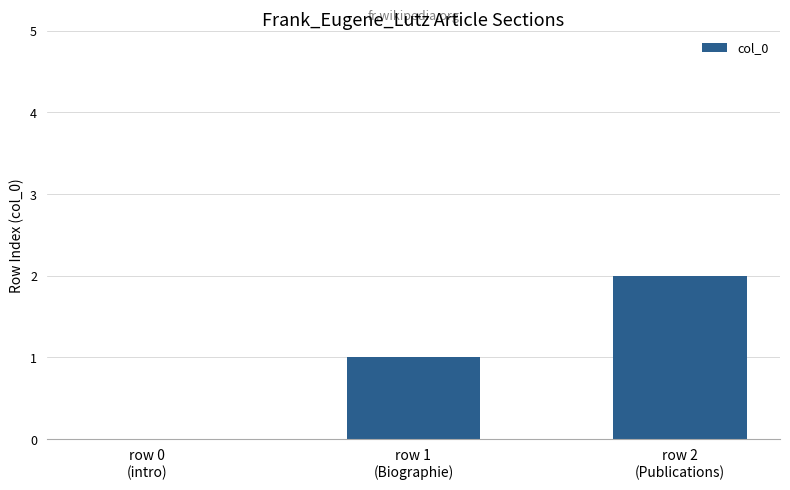

What is the sum of all values?

3